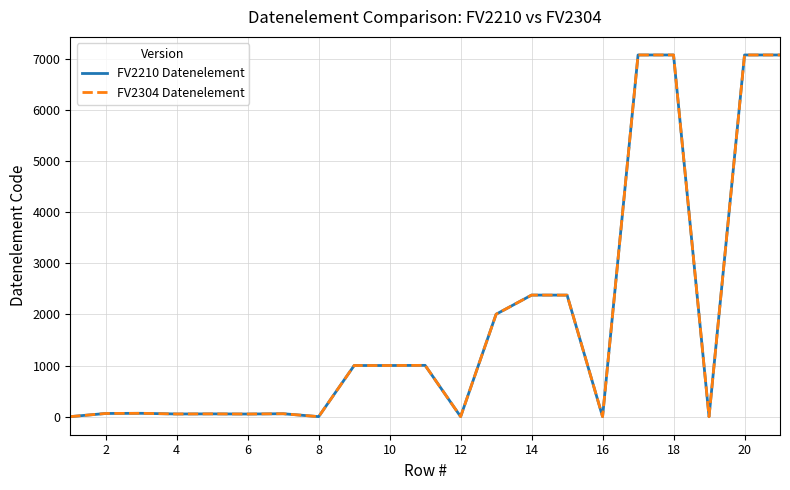

What is the difference between the maximum and minimum values in the FV2304 Datenelement series?

7081